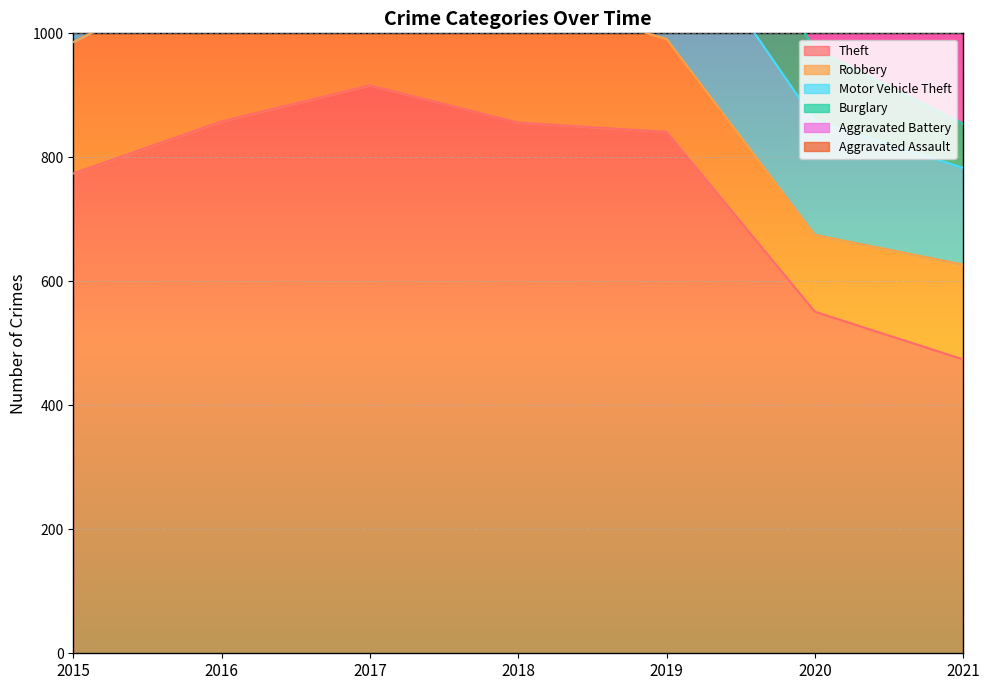

What is the value of the Aggravated Battery point at the 4th from the left?

183